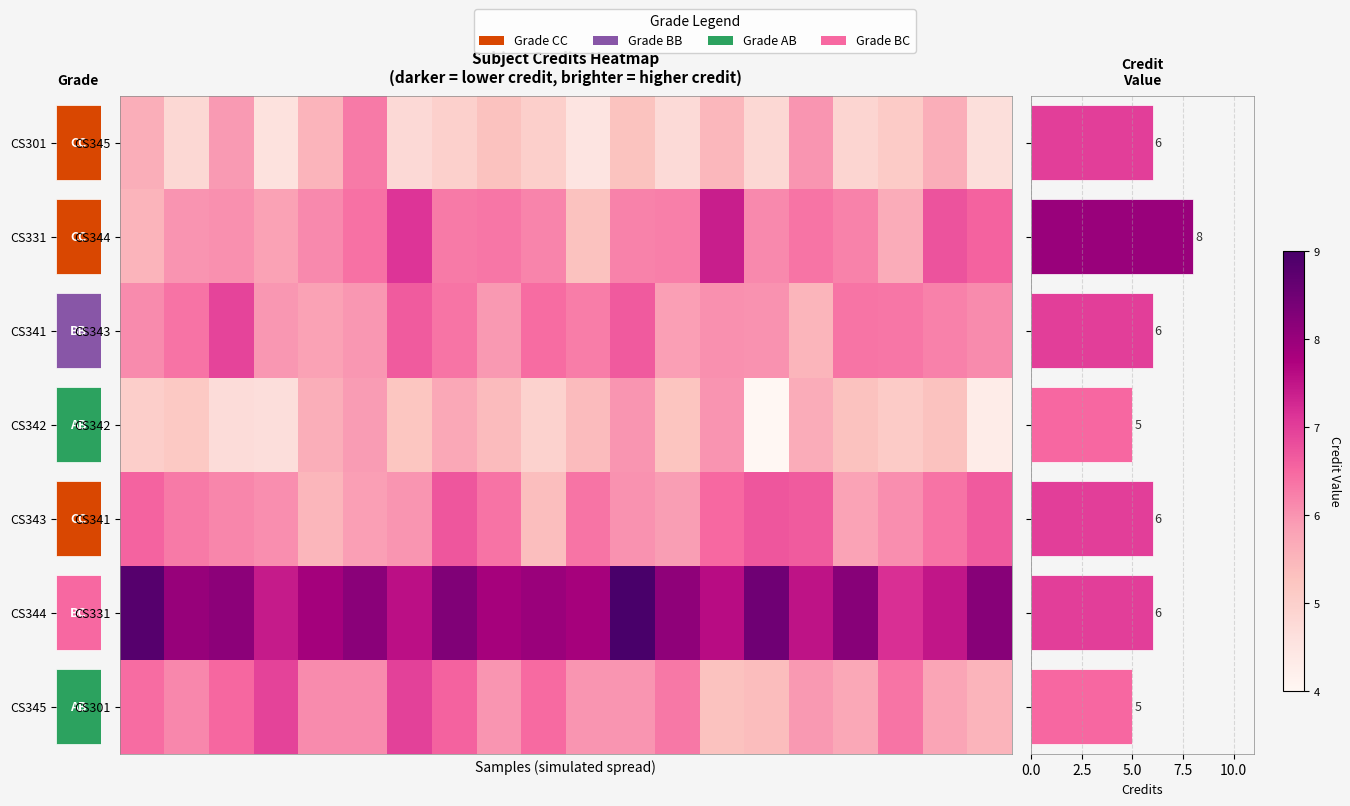

What is the maximum value for CS342?

5.8